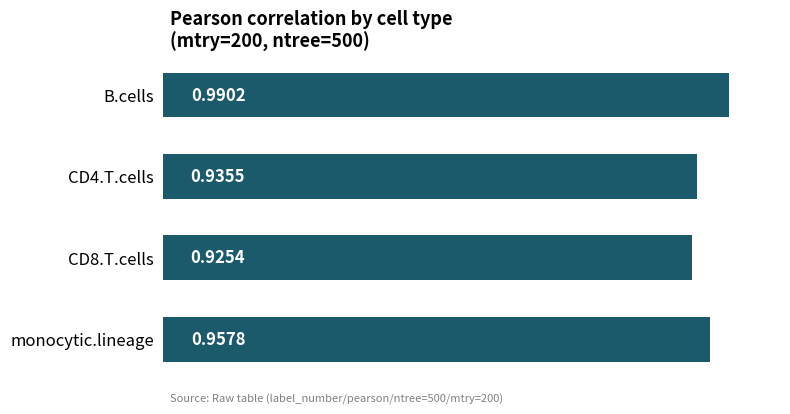

Between B.cells and CD8.T.cells, which is larger?

B.cells